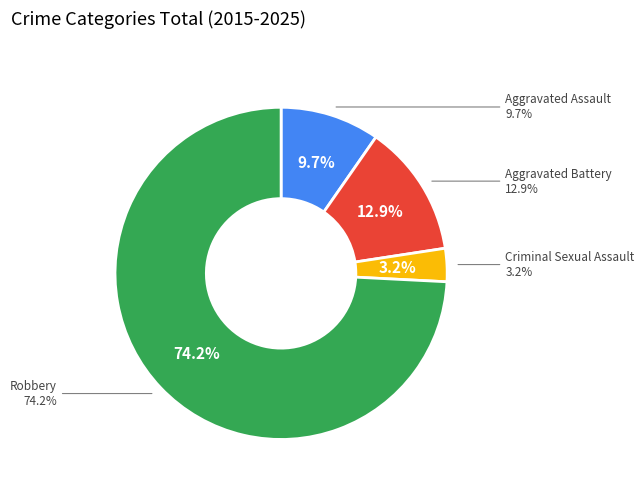

Count the number of slices in the pie.

4